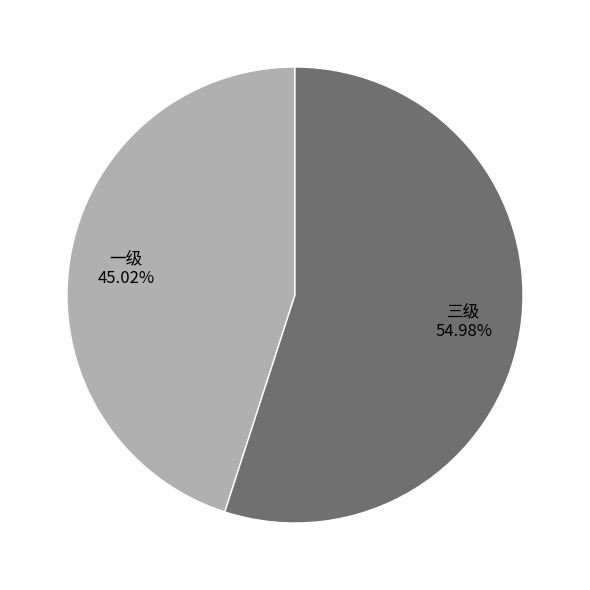

What is the smallest slice in the pie chart?

一级